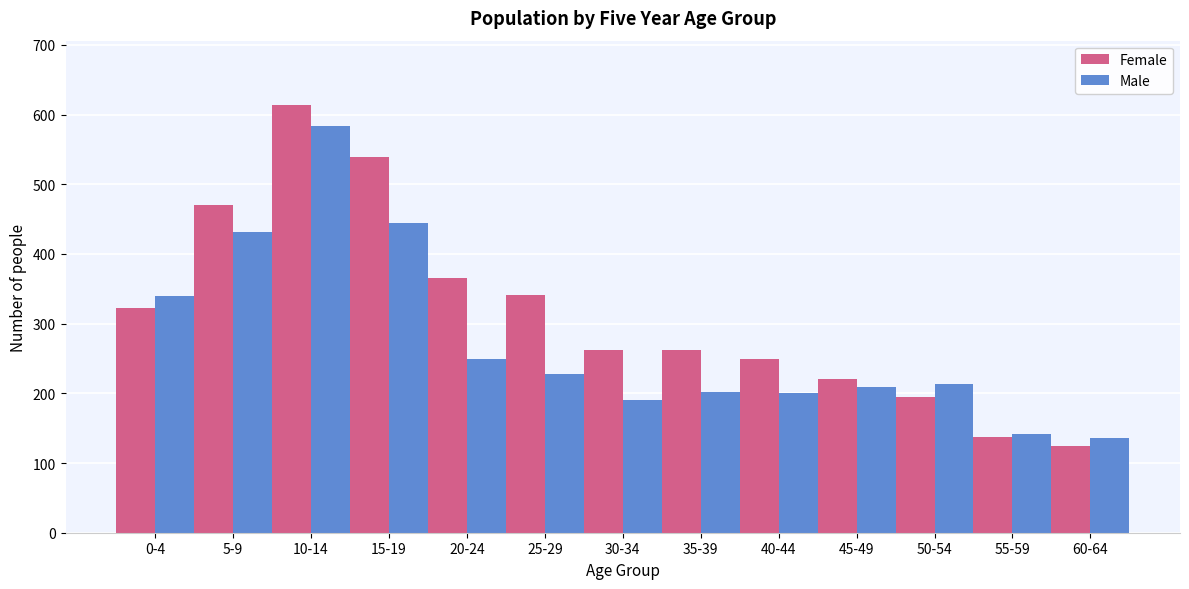

What is the difference between the maximum and minimum values in the Male series?

447